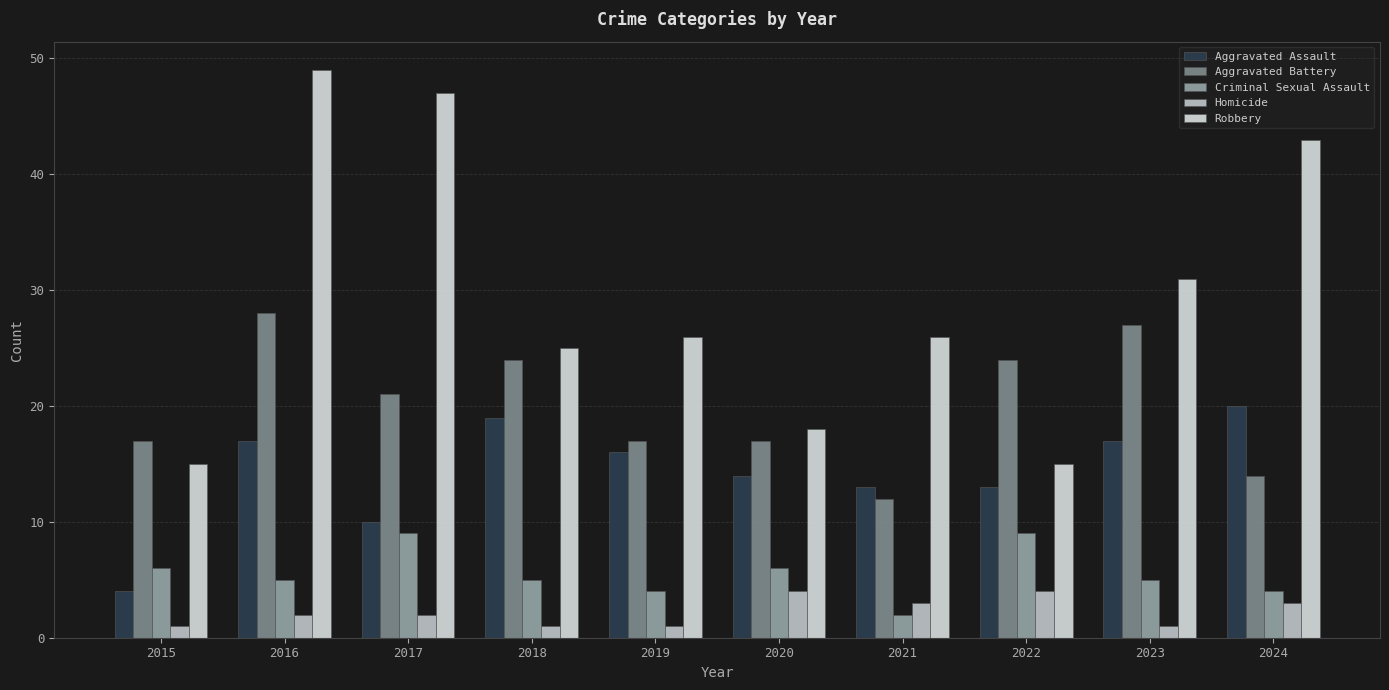

How many data points does each series have?

10